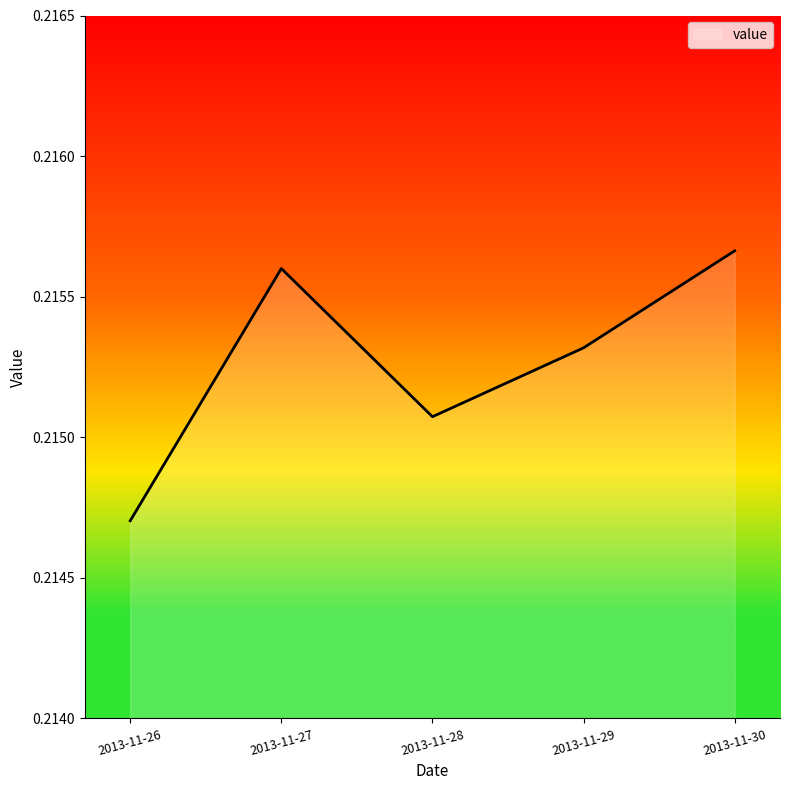

How many values are between 0 and 1?

5